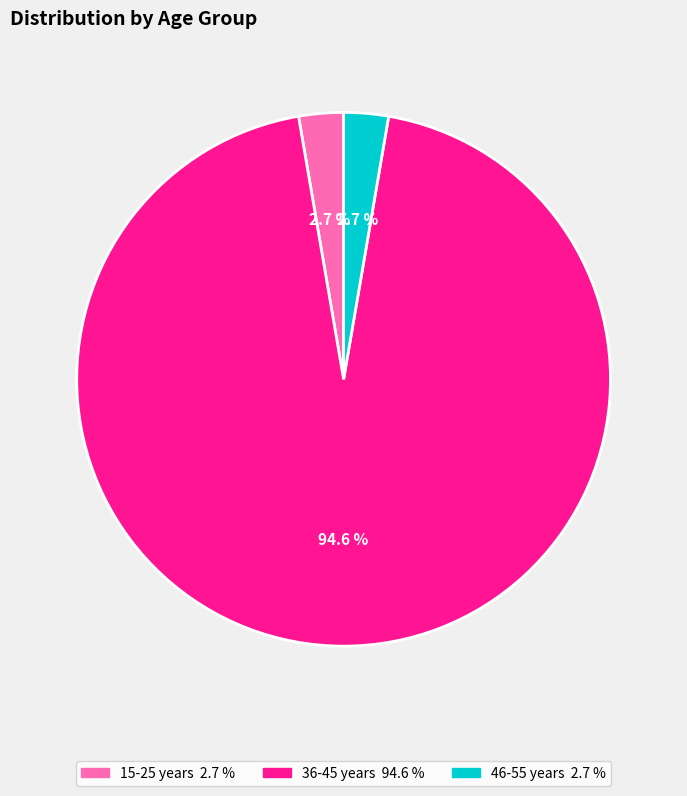

Count the number of slices in the pie.

3